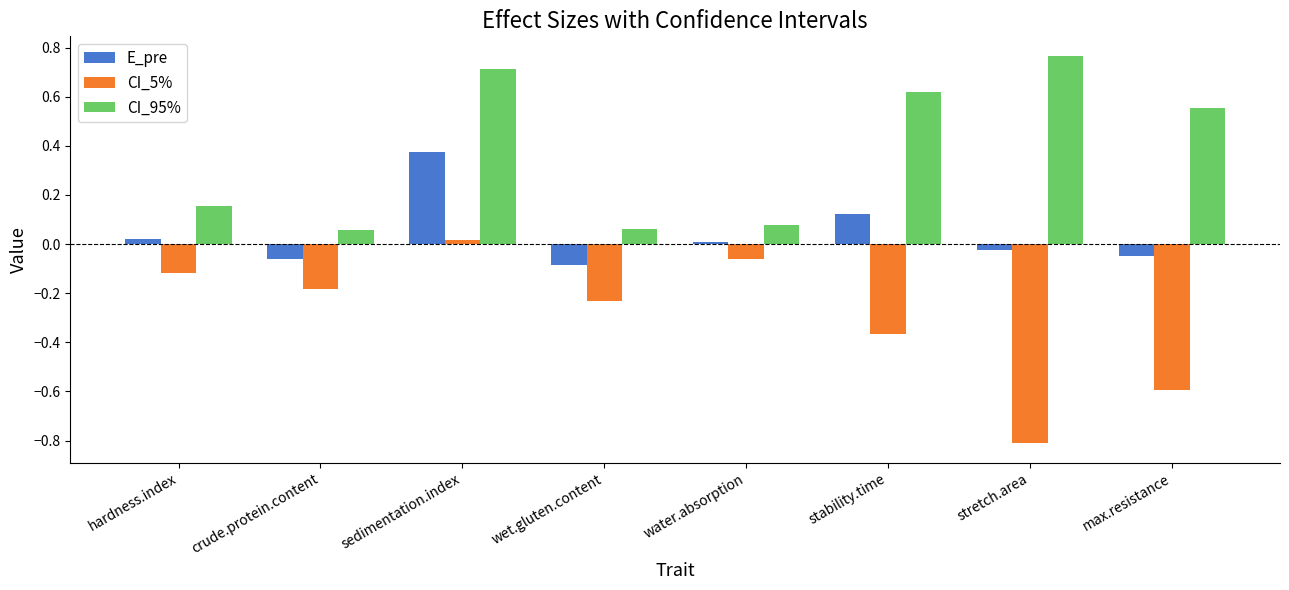

The E_pre series shows 0.0 at water.absorption. True or false?

True